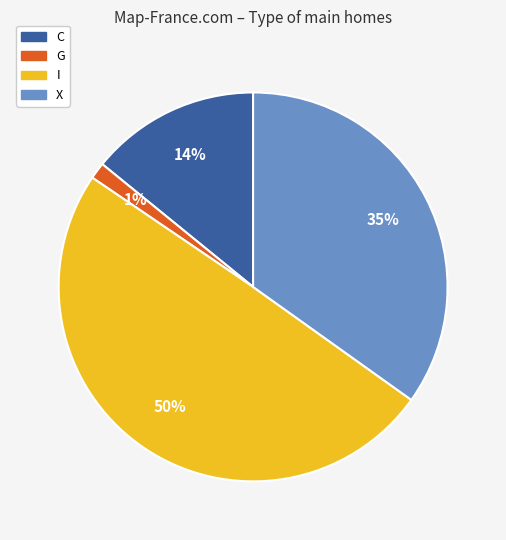

Does I represent more than half of the total?

No